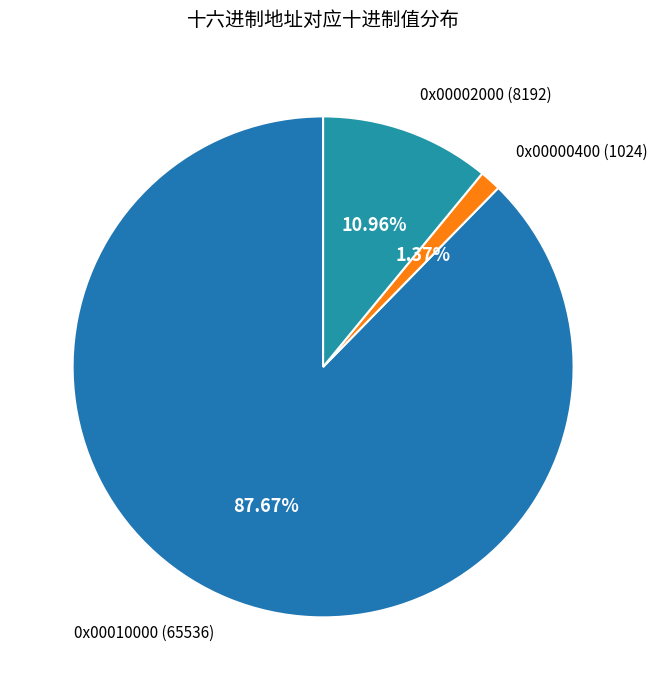

True or false: 0x00000400 accounts for 10% of the total.

False